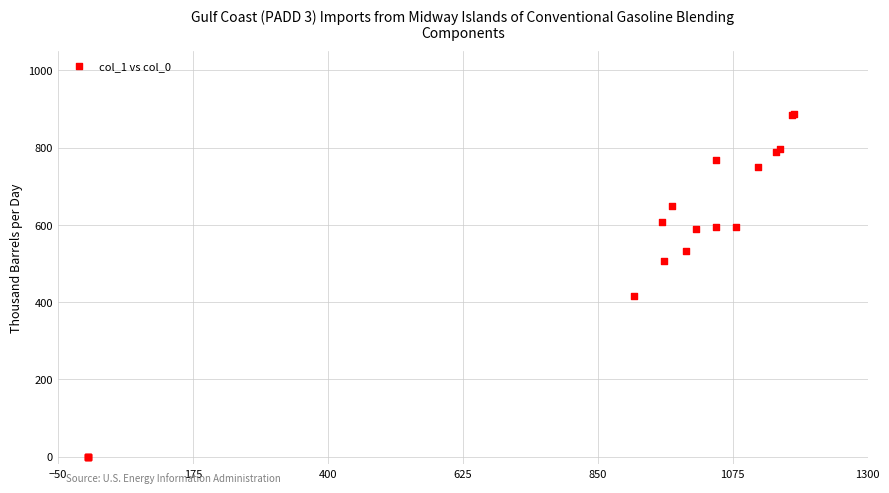

What Y value in the scatter plot is closest to 443?

415.1